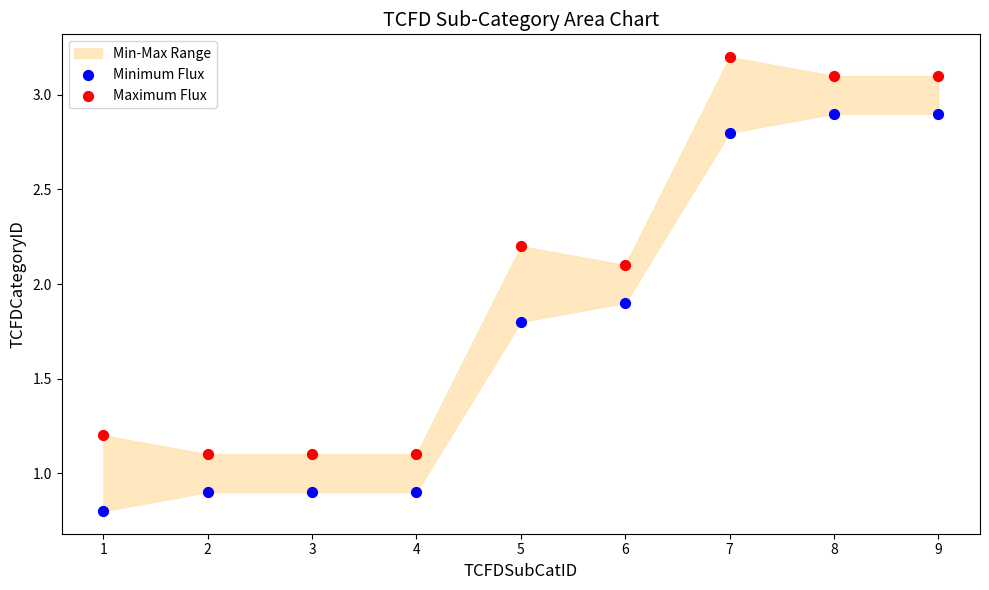

Which series reaches the minimum Y coordinate?

Minimum Flux